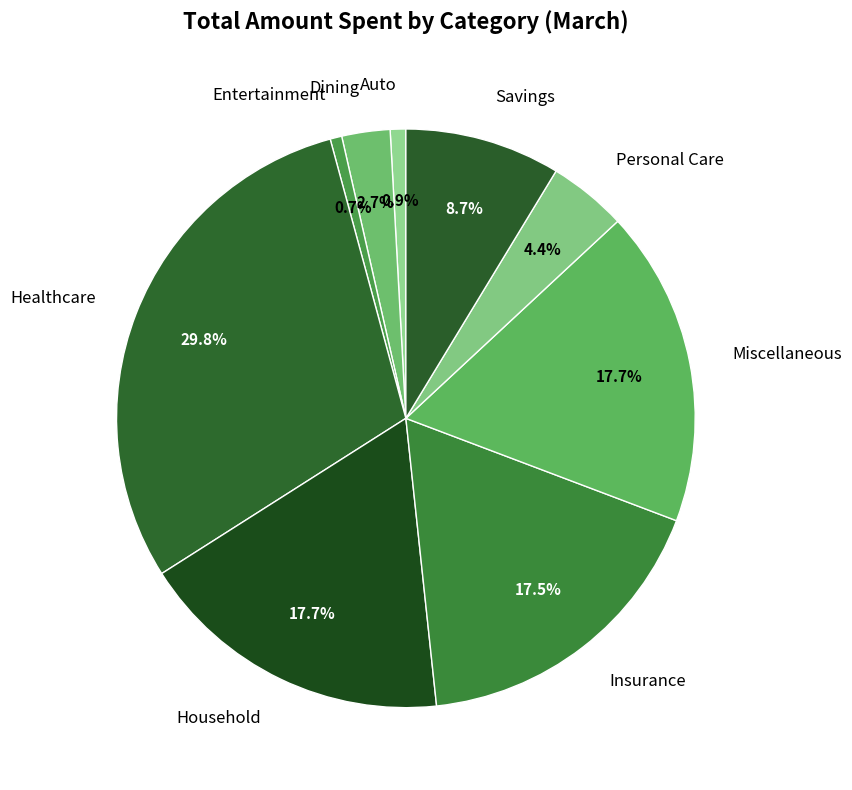

Which slice is the largest?

Healthcare